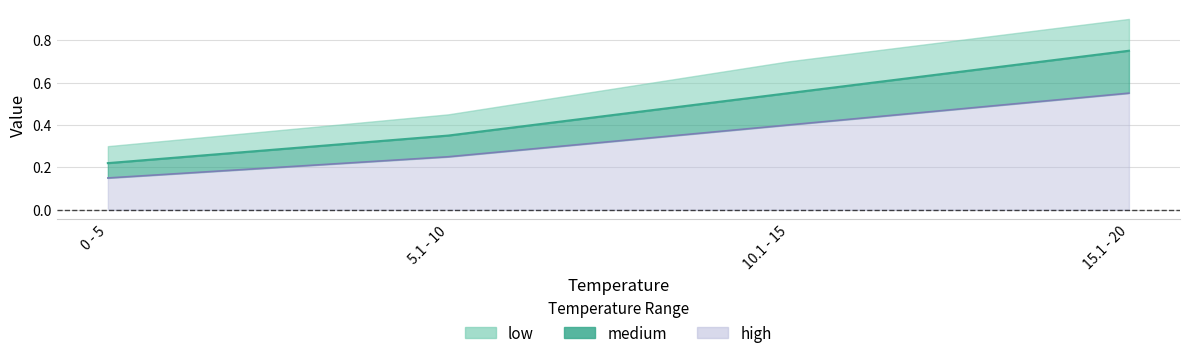

At which category is the sum across all series the highest?

15.1 - 20